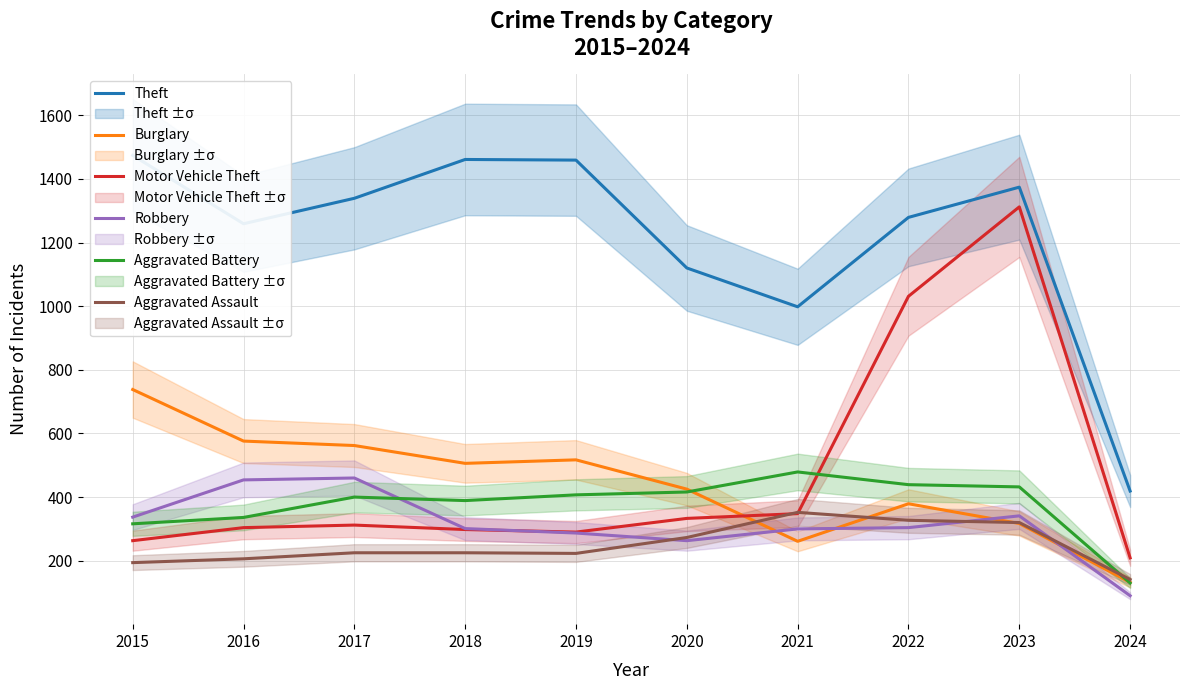

Does the chart display data point markers on the line(s)?

No